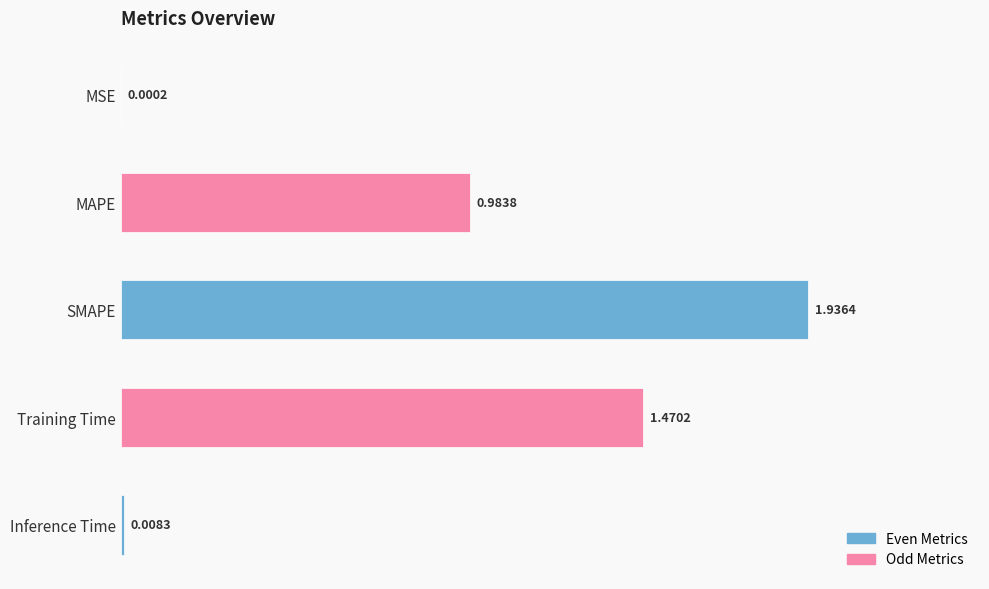

What is the change in value from MAPE to SMAPE?

+1.0